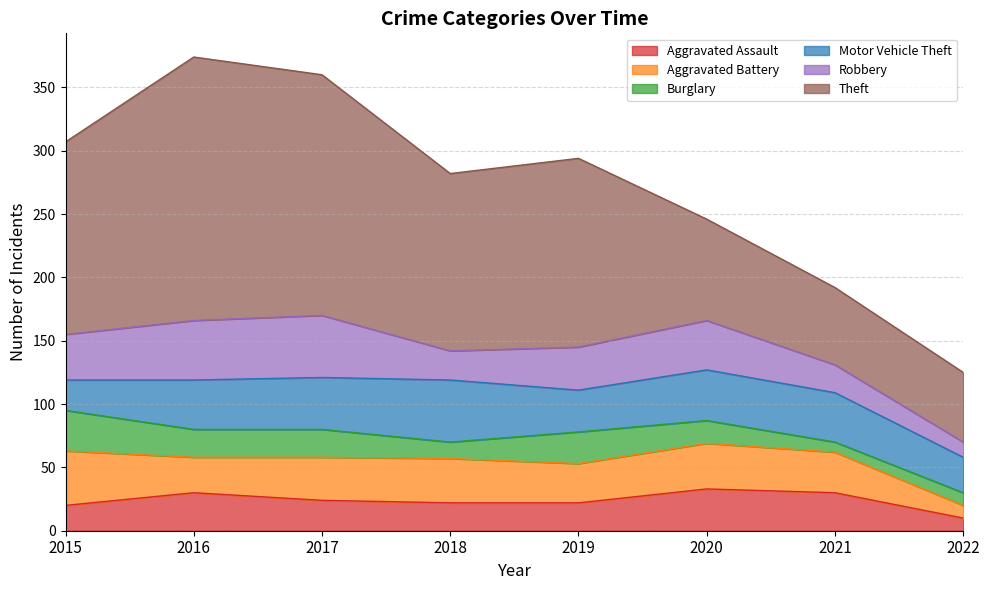

Does the chart display data point markers on the line(s)?

No